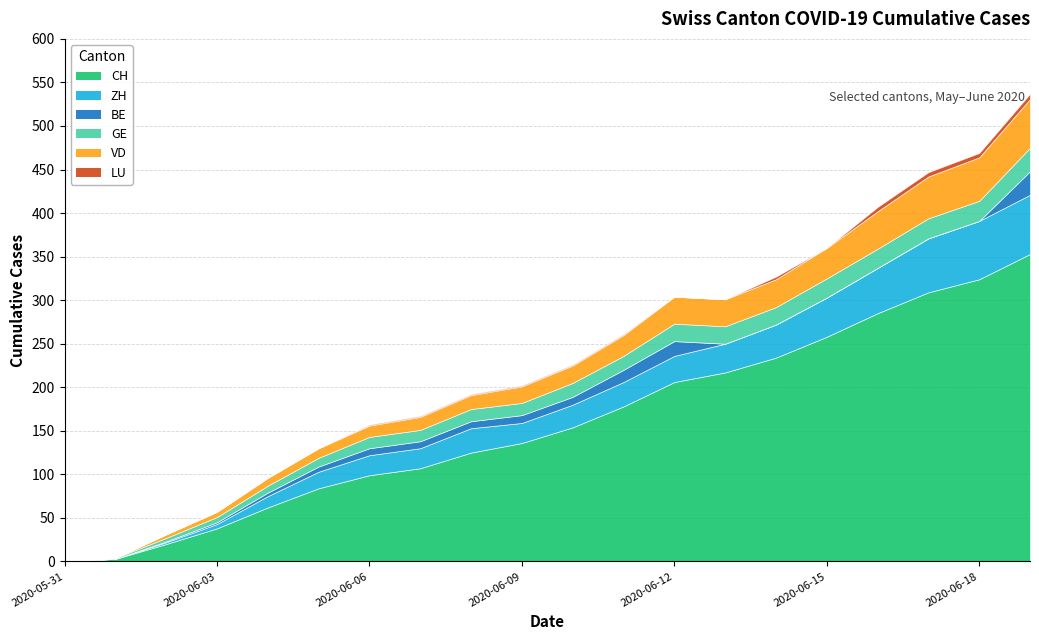

What is the difference between the maximum and minimum values in the VD series?

56